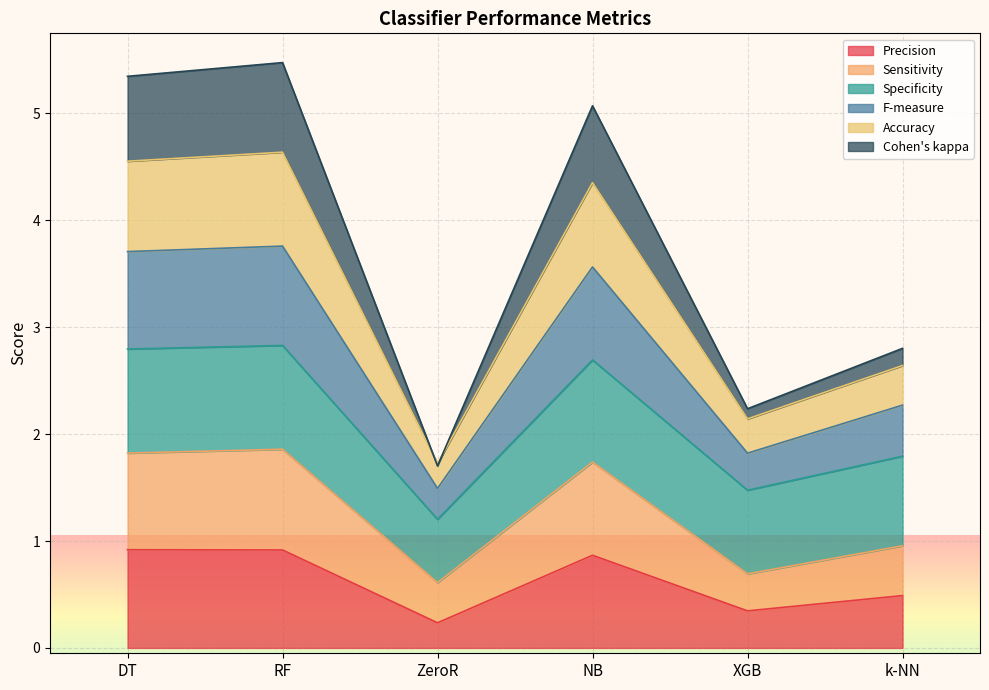

What is the highest value of the Precision series?

0.9